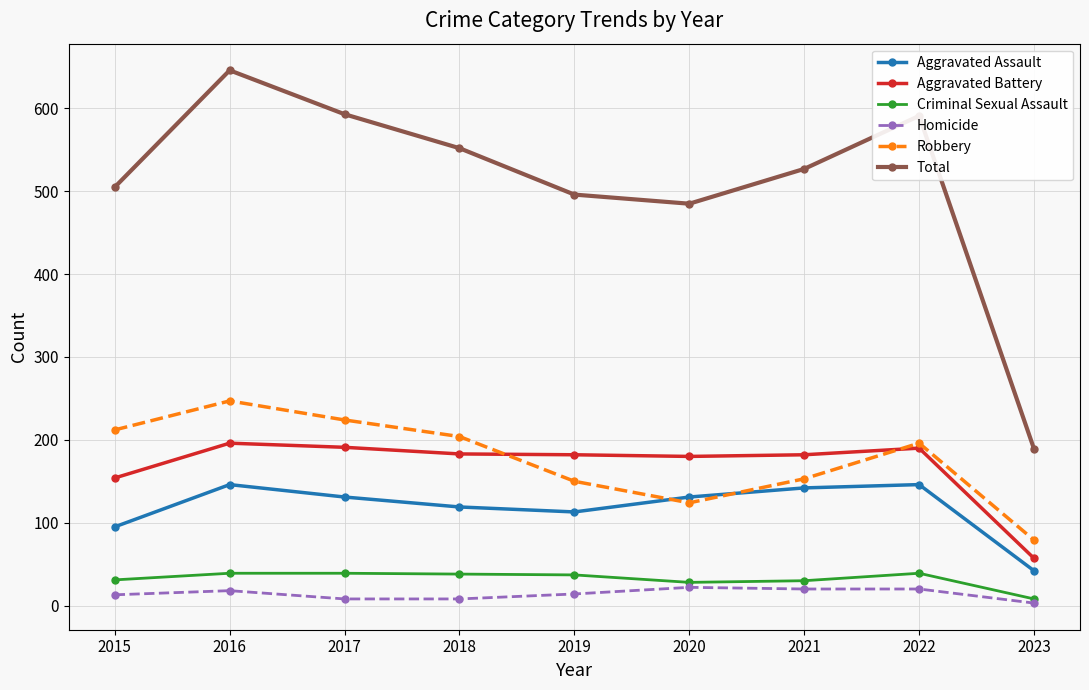

What is the maximum value shown in the chart?

646